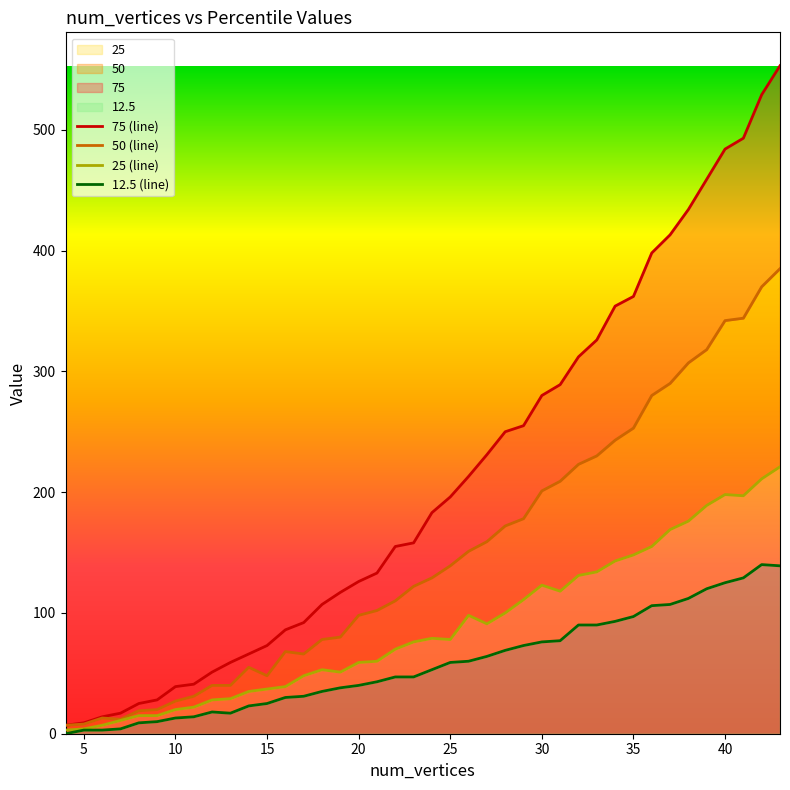

At how many categories does at least one series exceed 518?

2